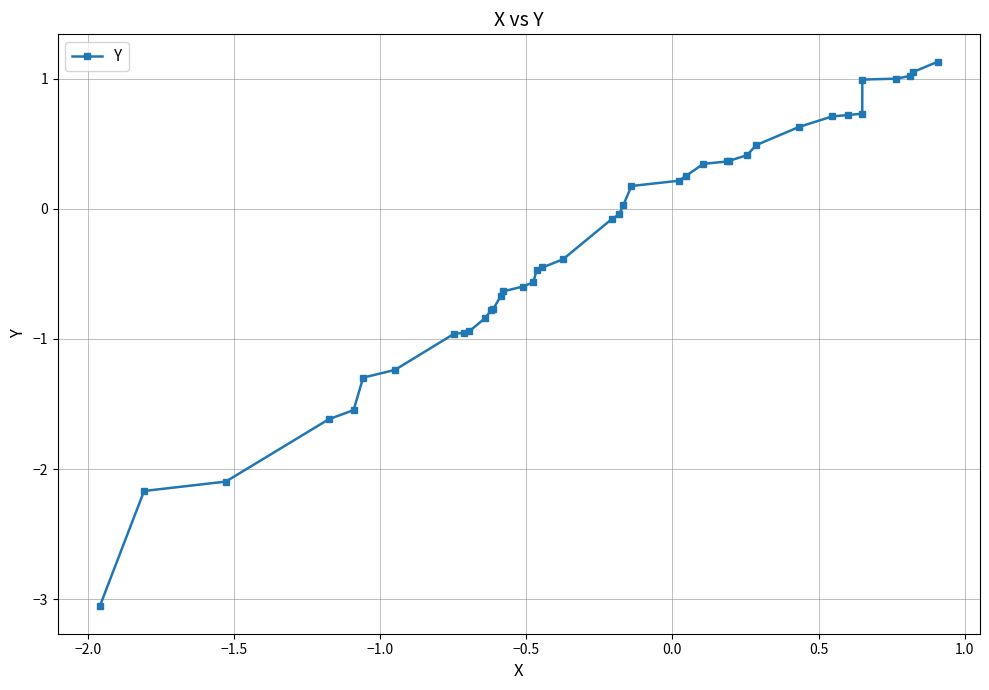

How many data points are less than 0?

22